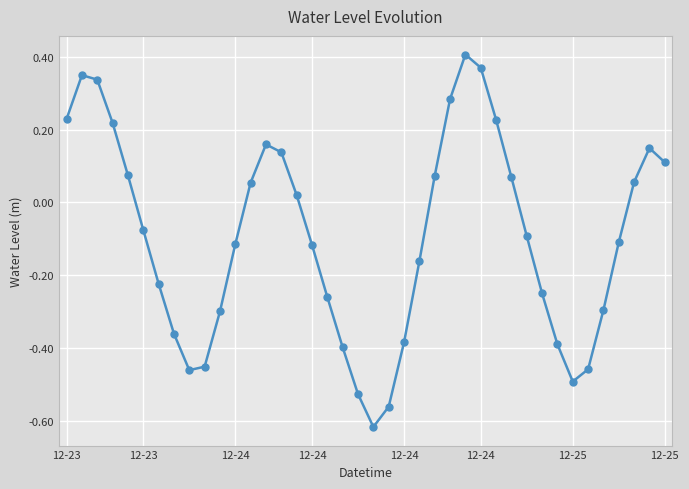

Does the chart have visible grid lines?

Yes